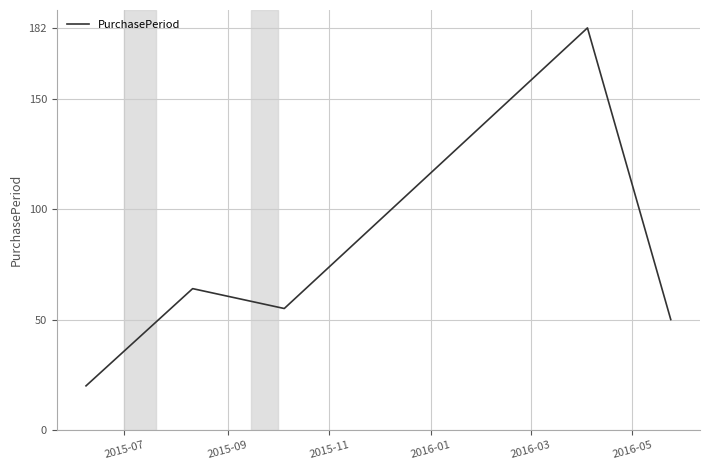

Count the number of data series in this chart.

1